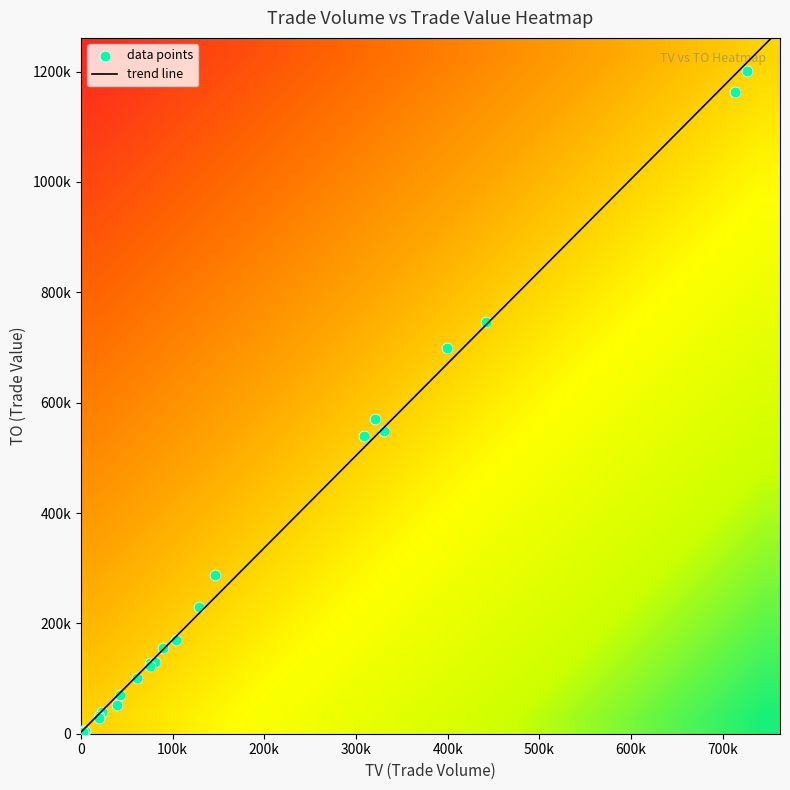

What is the total value across all series at TO?

7056140